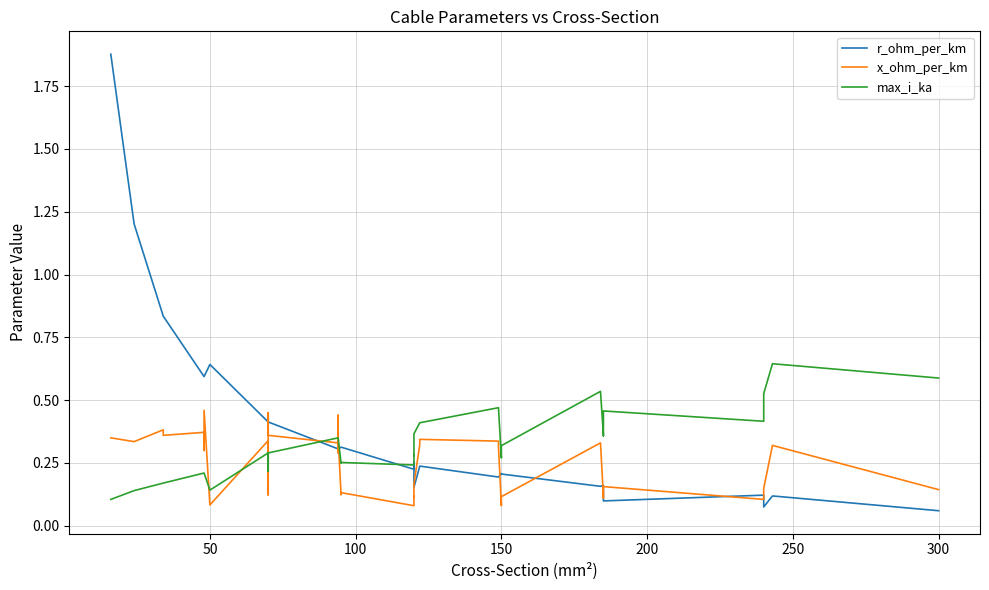

At how many categories does at least one series exceed 0?

40